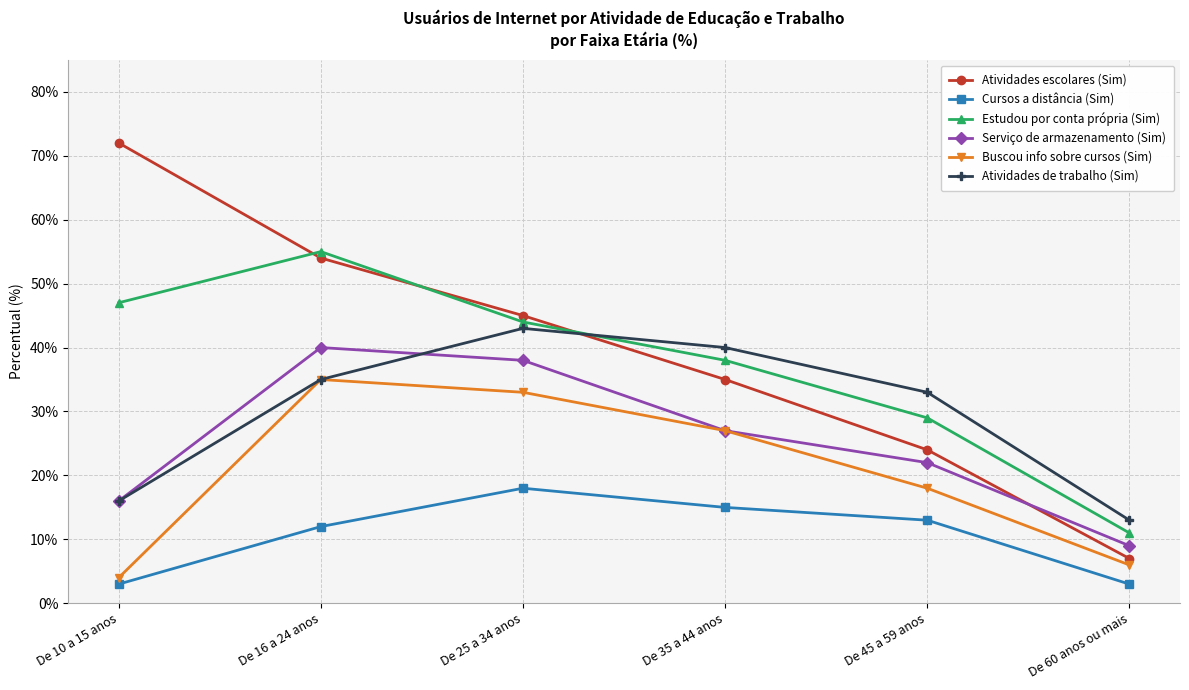

What is the highest value of the Atividades escolares (Sim) series?

72